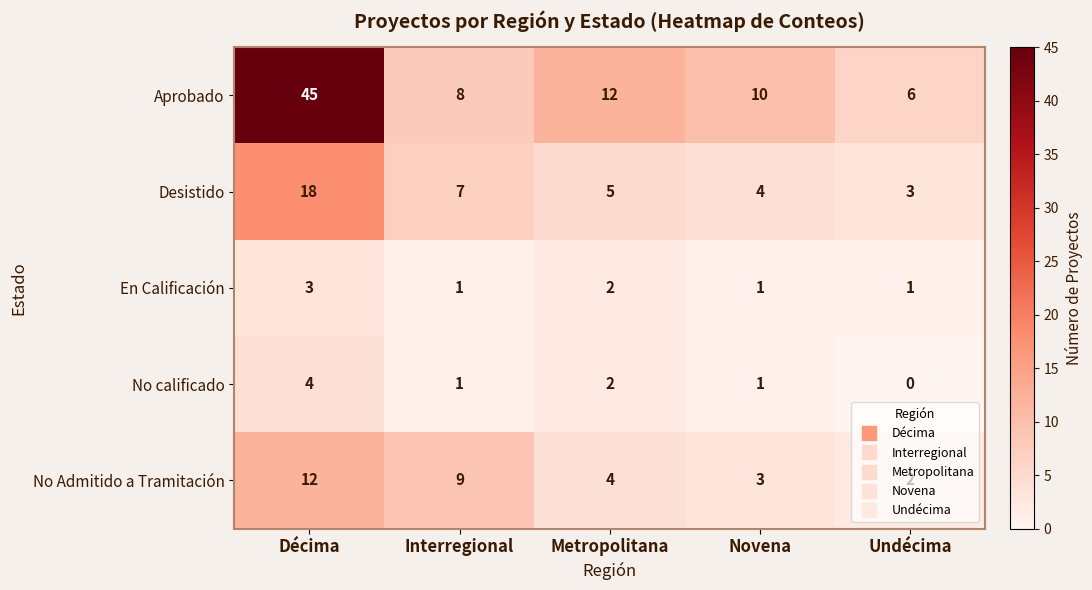

How many categories are shown in the chart?

5